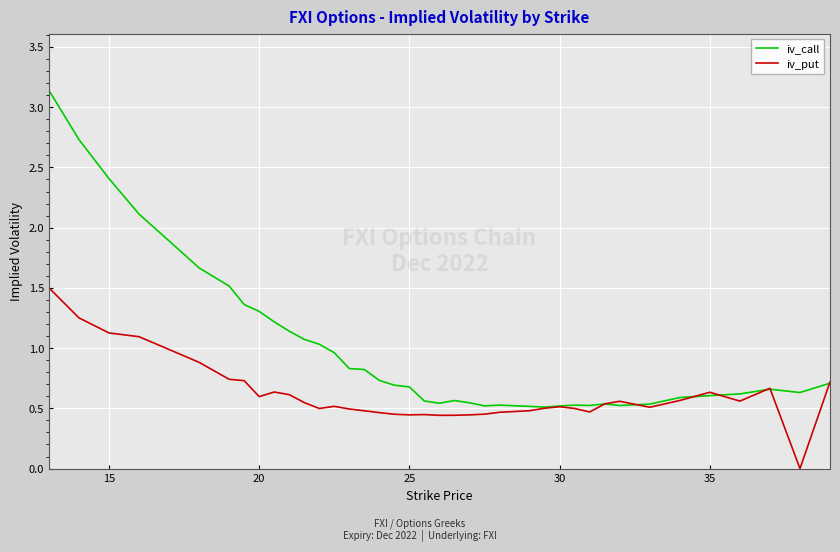

Which series has the widest spread of values?

iv_call